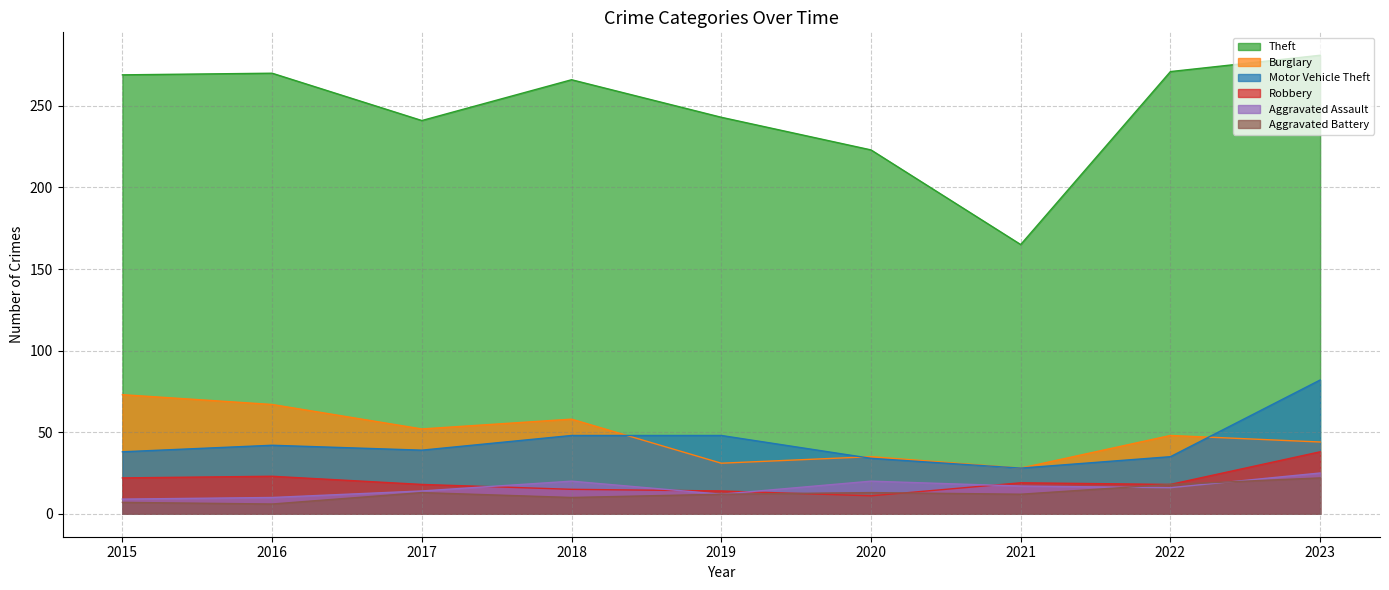

Which series has the largest total across all categories?

Theft